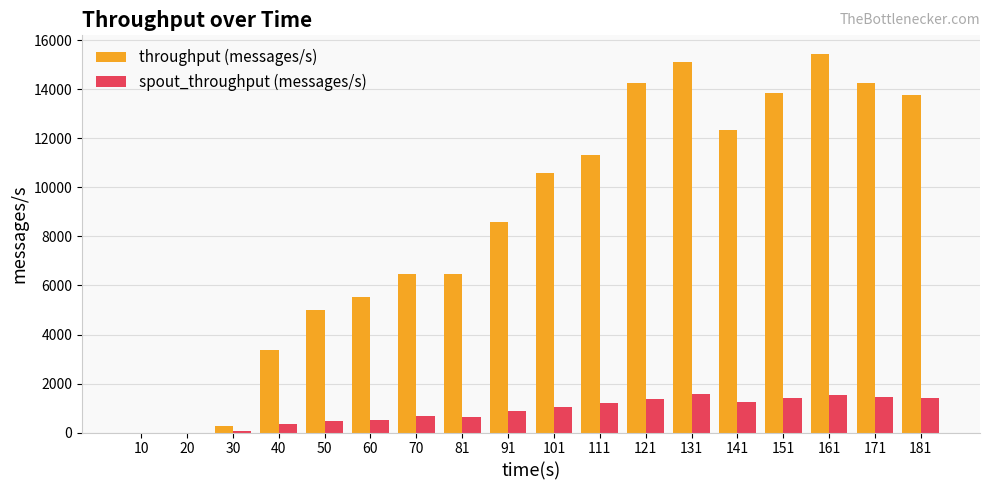

Between 81 and 101, which series saw the biggest shift?

throughput (messages/s)